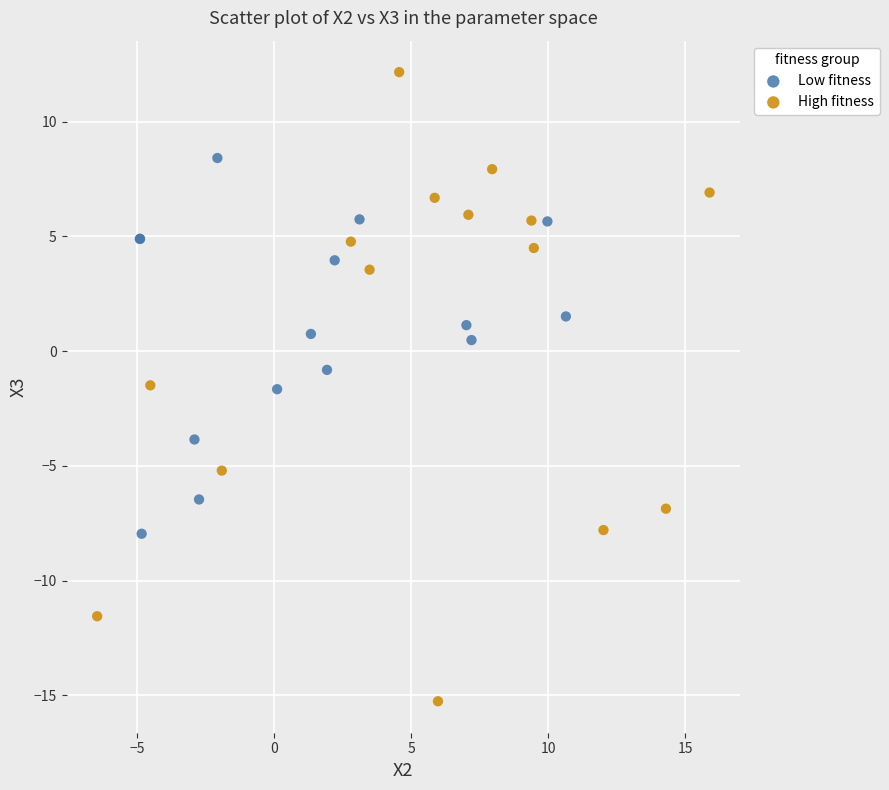

Which series contains the lowest Y value?

High fitness